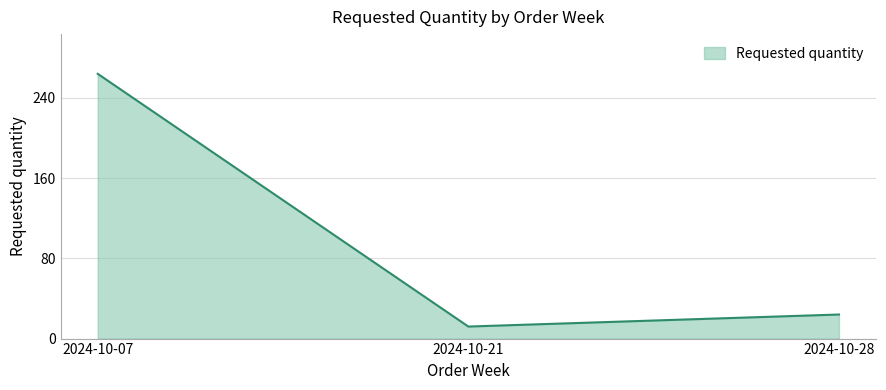

What is the smallest value displayed?

12